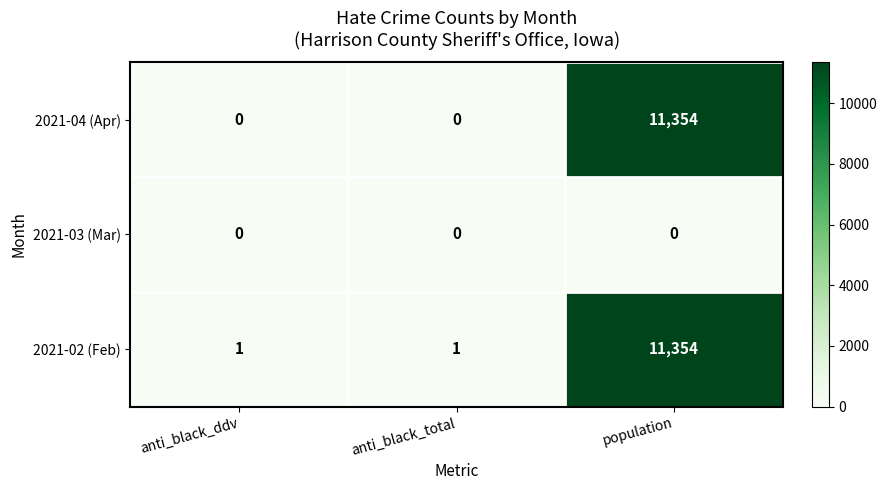

Which series has the widest spread of values?

2021-04 (Apr)